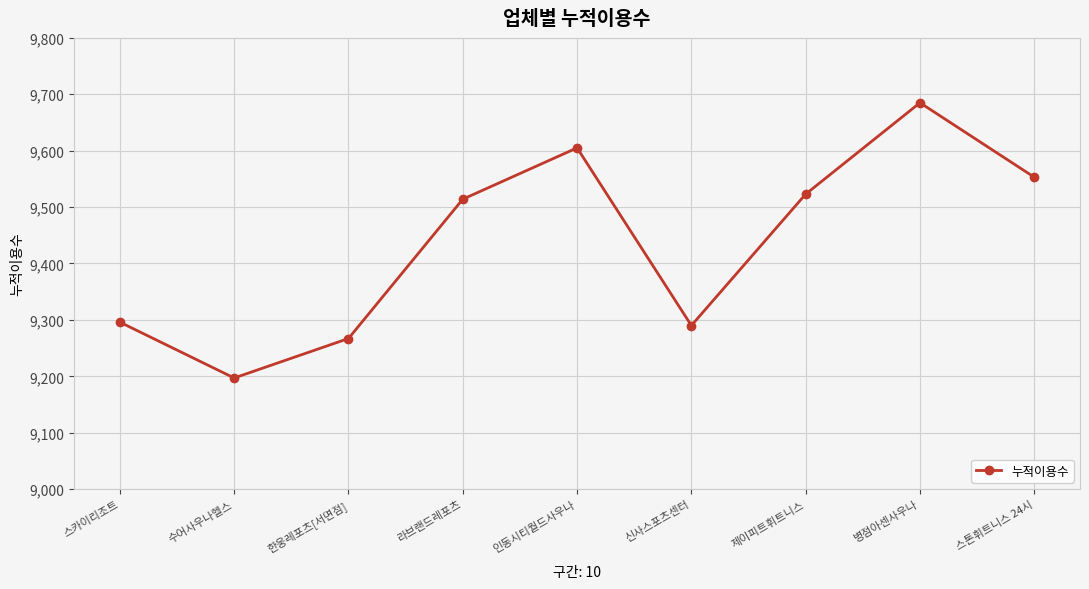

Reading left to right, list all the values displayed in this chart.

스카이리조트=9296	수어사우나헬스=9197	한웅레포츠[서면점]=9267	라브랜드레포츠=9514	인동시티월드사우나=9605	신사스포츠센터=9290	제이피트휘트니스=9523	병점아센사우나=9685	스톤휘트니스 24시=9553